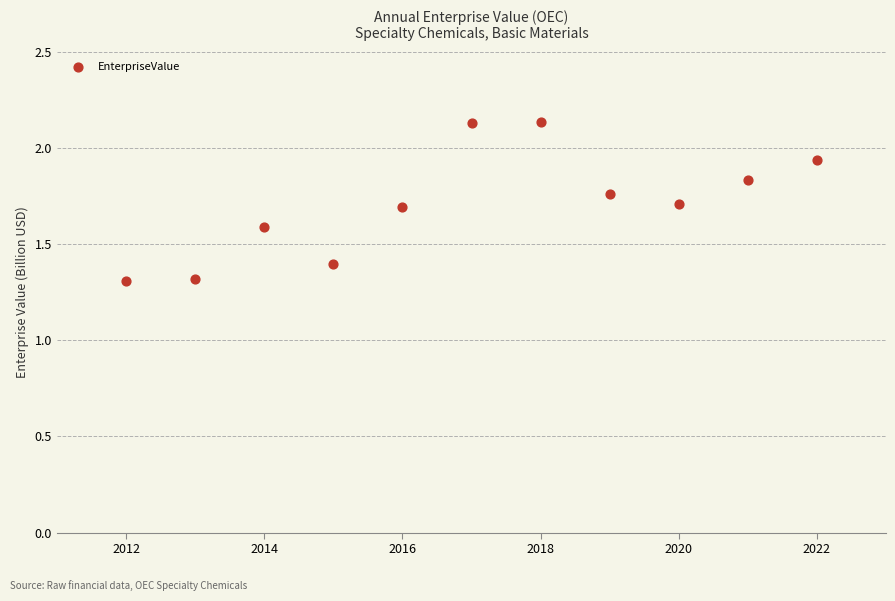

What is the range of X values (max minus min)?

10.0